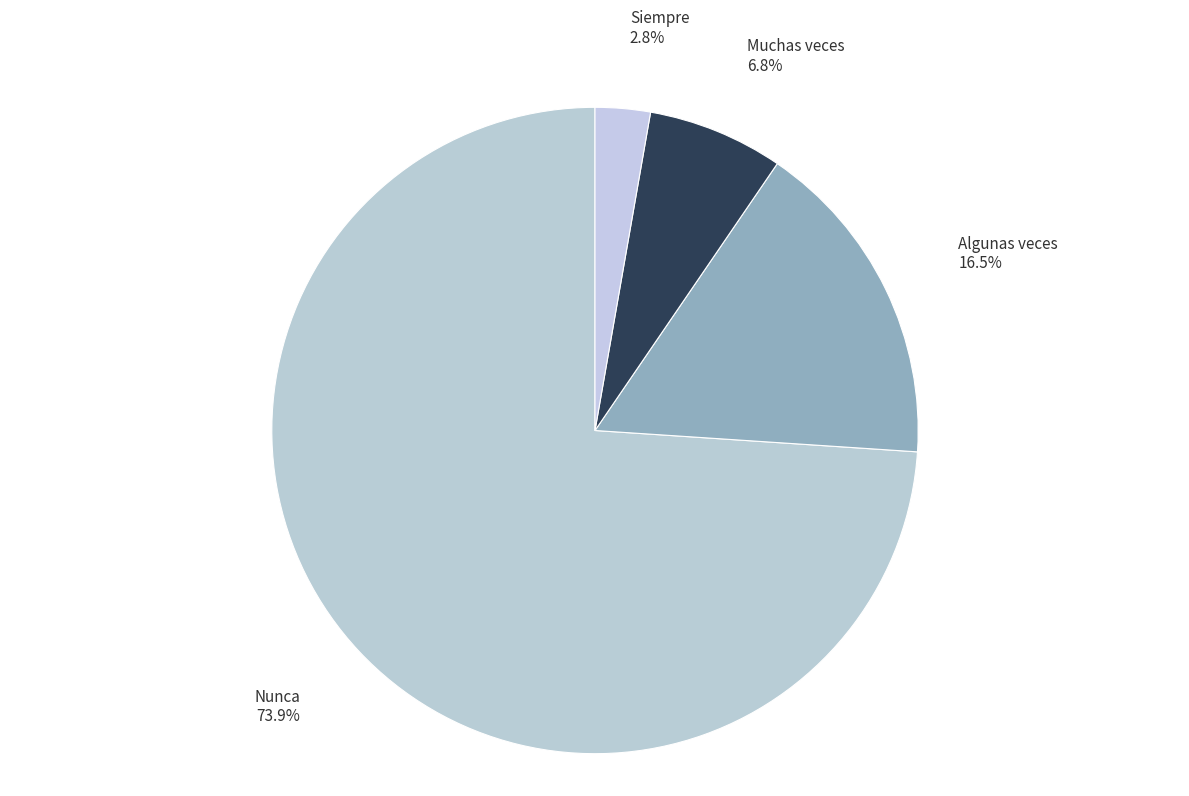

Does any single category account for the majority?

Yes